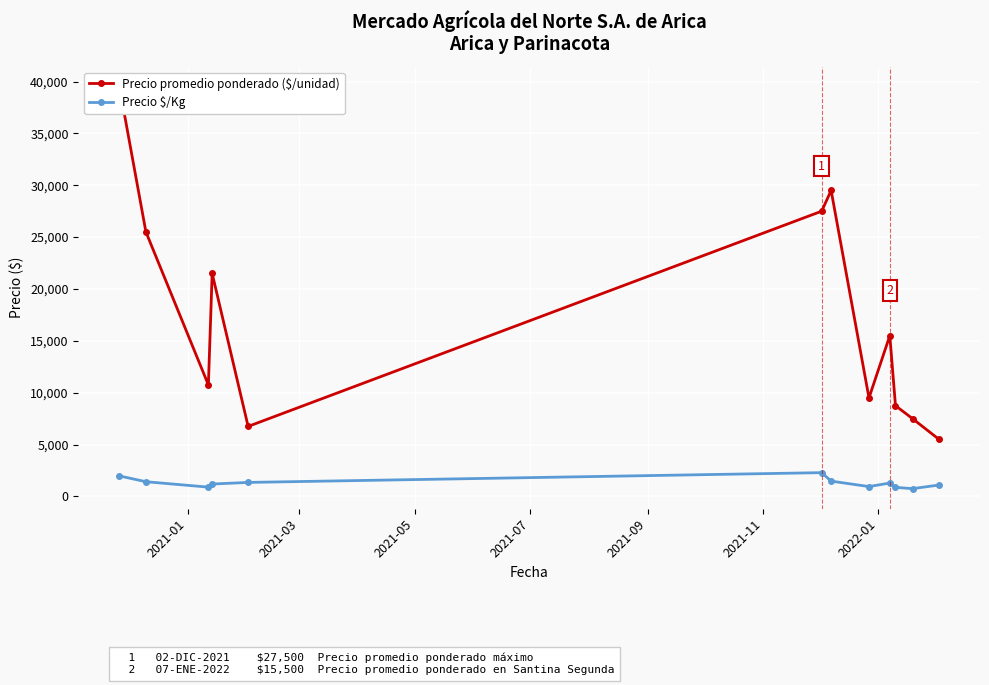

True or false: Precio $/Kg has more than 0 interior local peaks.

True